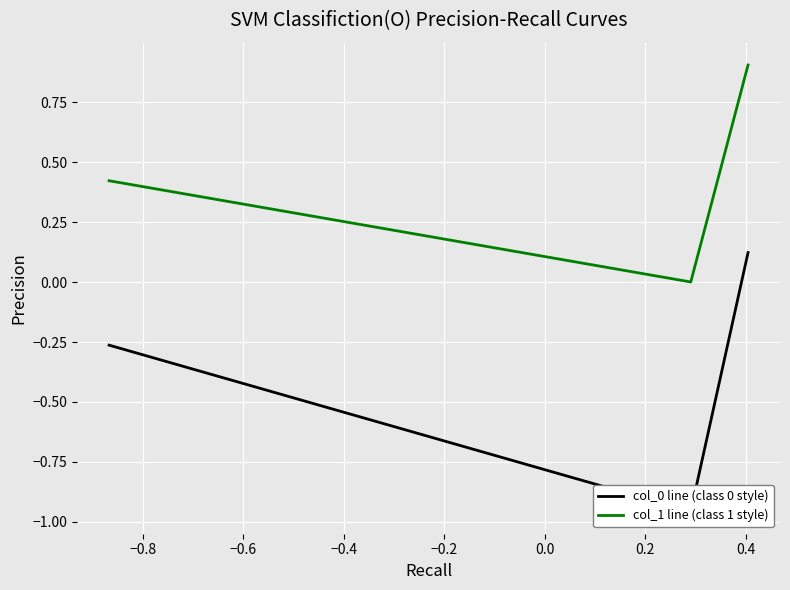

What is the highest value of the col_1 line (class 1 style) series?

0.9